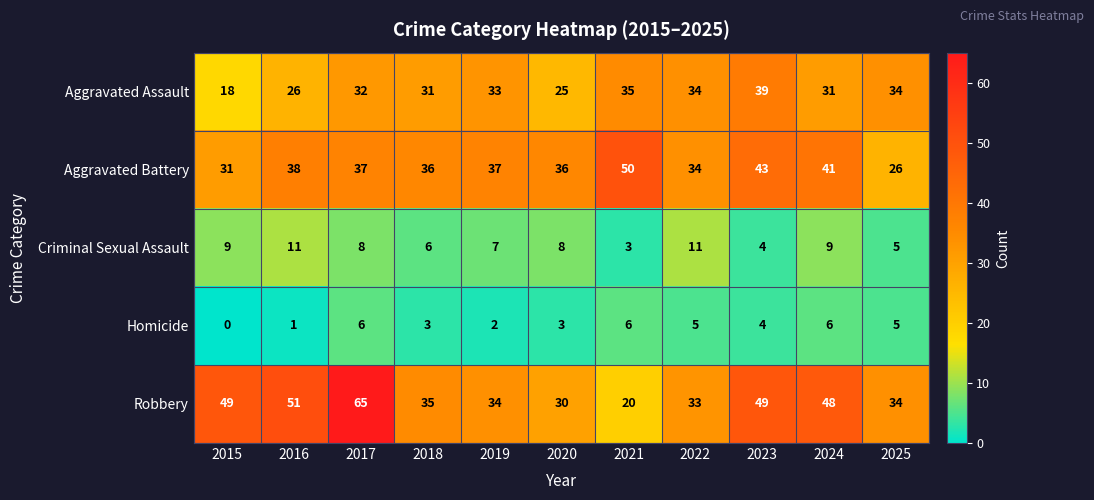

Is it true that Robbery equals 72 at 2023?

False